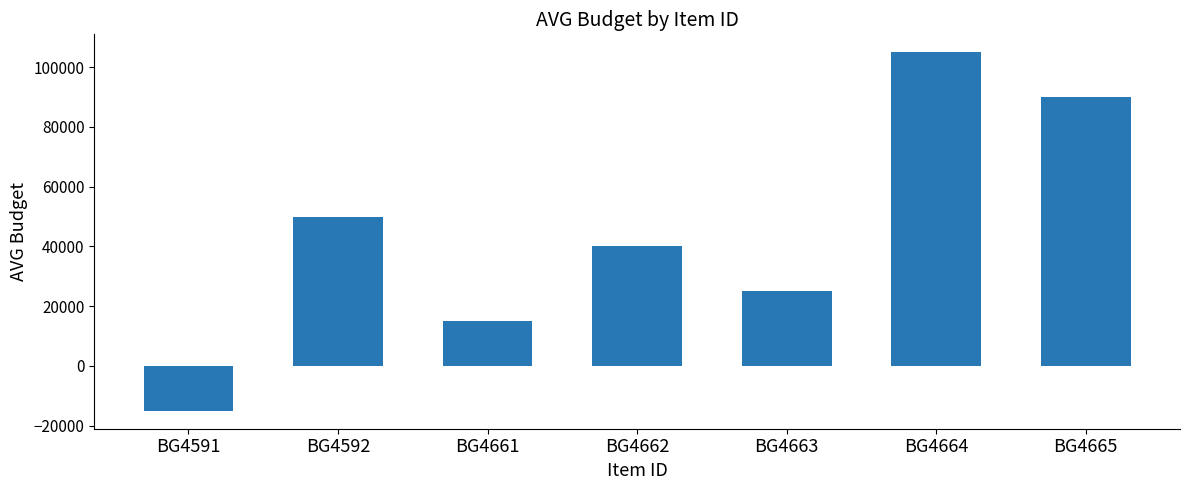

Count the number of data series in this chart.

1